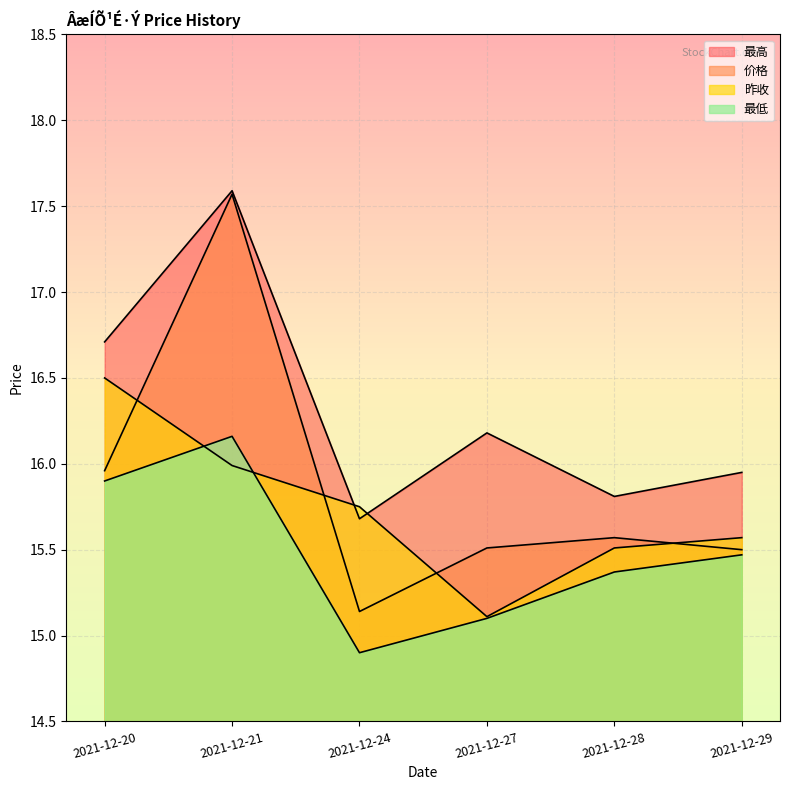

Is it true that 昨收 equals 15.5 at 2021-12-28?

True